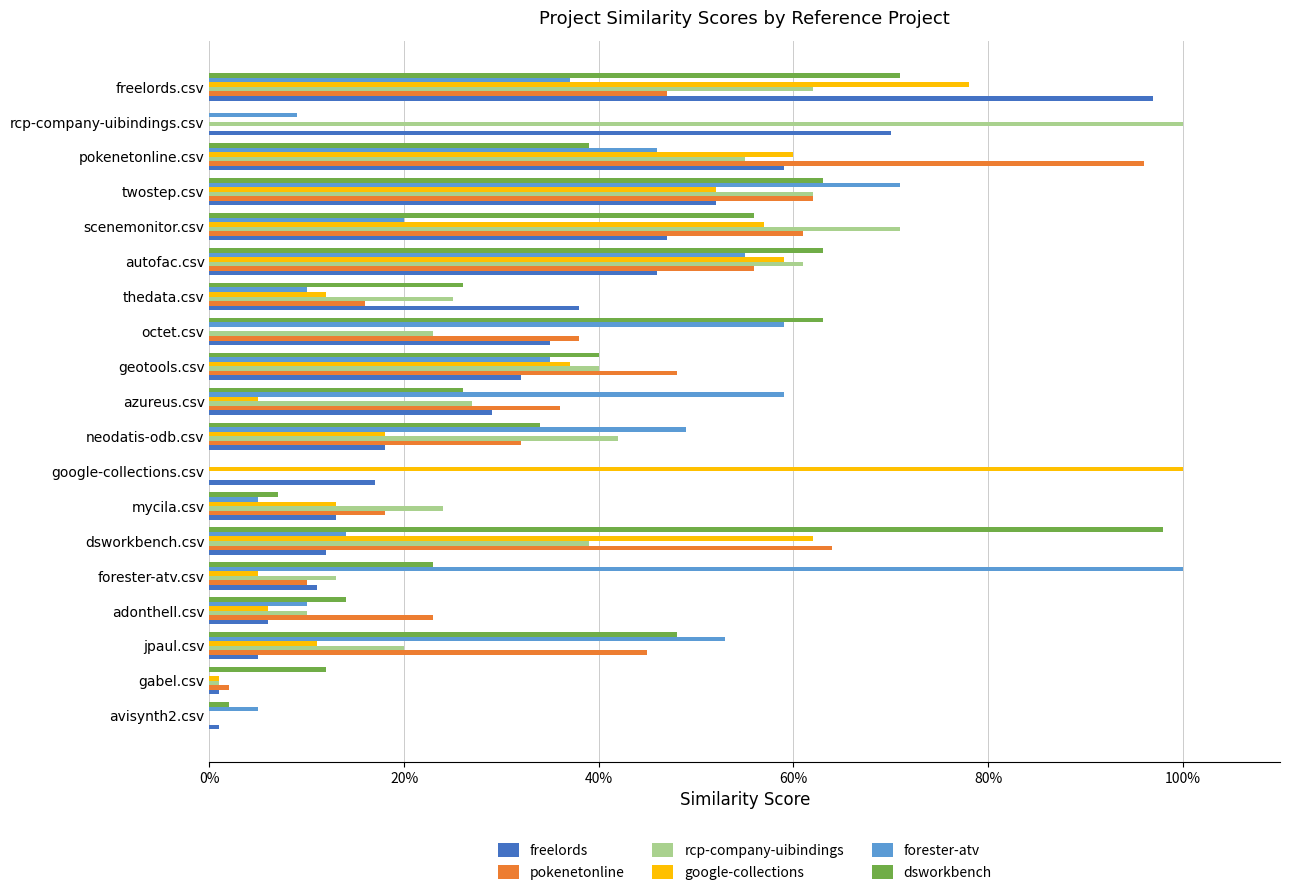

What are all the series names shown in the legend?

freelords, pokenetonline, rcp-company-uibindings, google-collections, forester-atv, dsworkbench